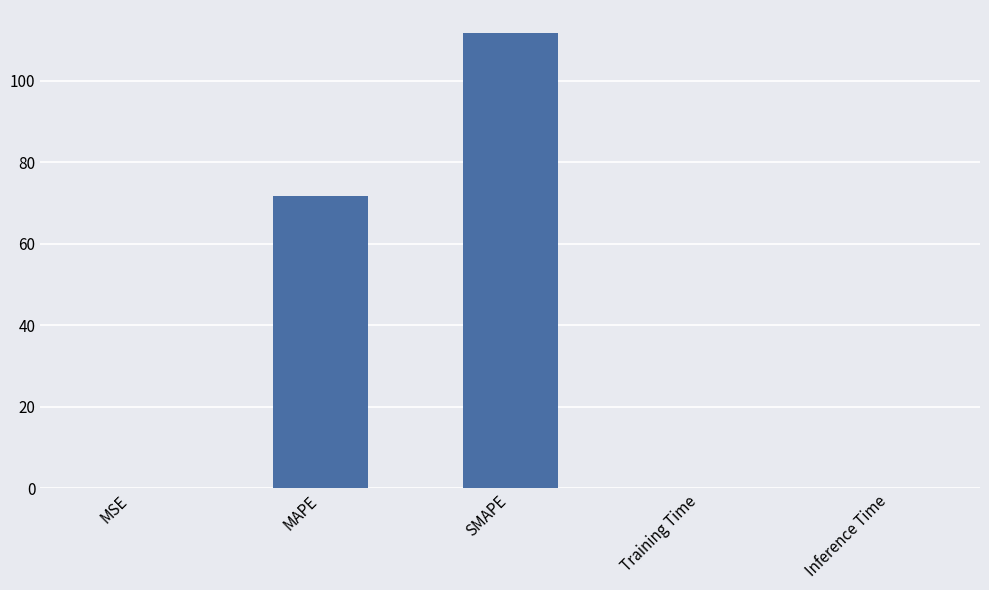

Which has a higher value, MAPE or MSE?

MAPE